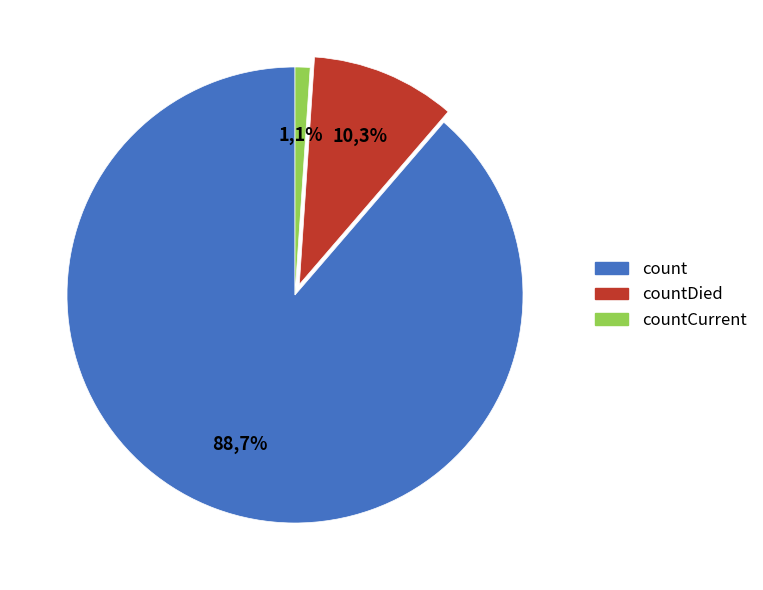

True or false: countCurrent accounts for 1% of the total.

True